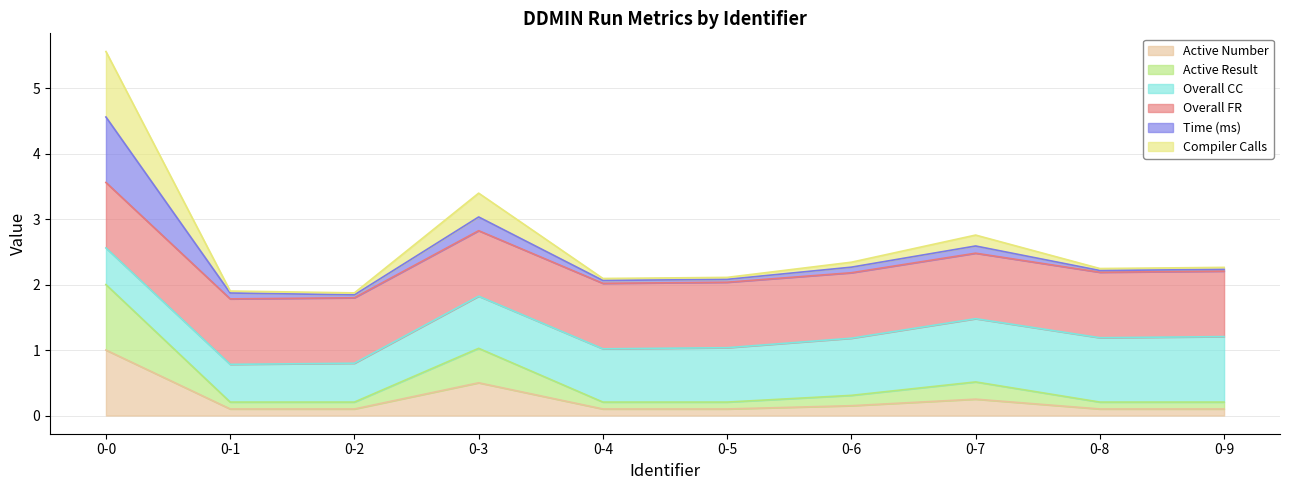

The value of Compiler Calls at 0-8 is 1.2. True or false?

False